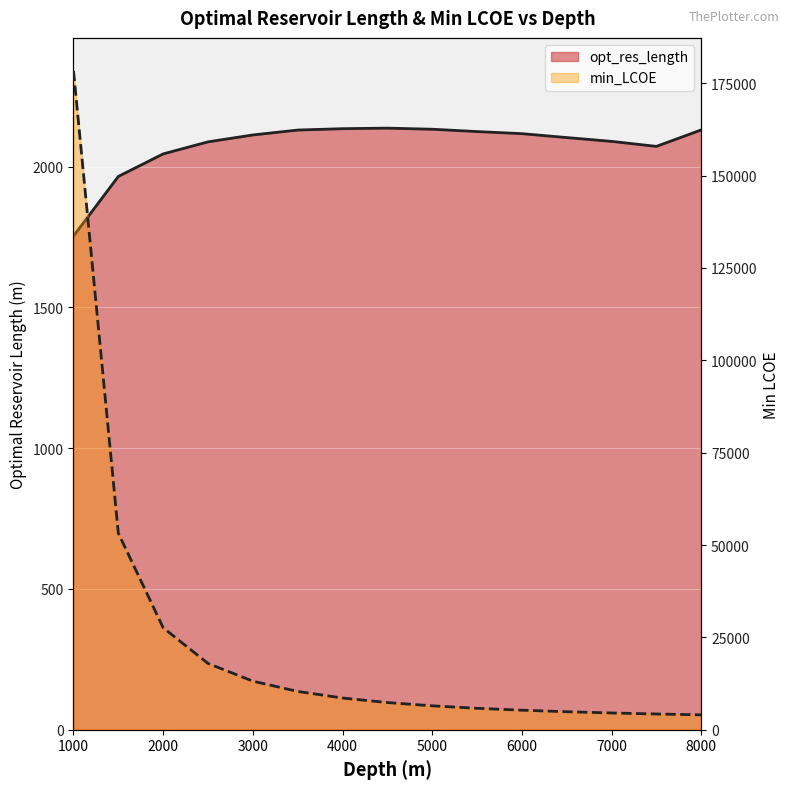

Read the min_LCOE value at 1500.

53205.3